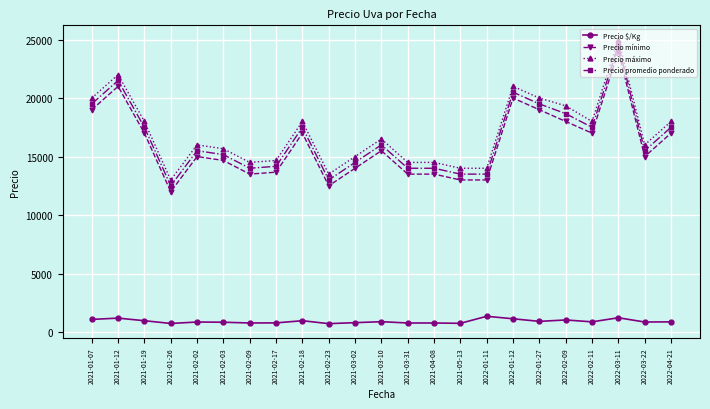

At which category is the sum across all series the highest?

2022-03-11